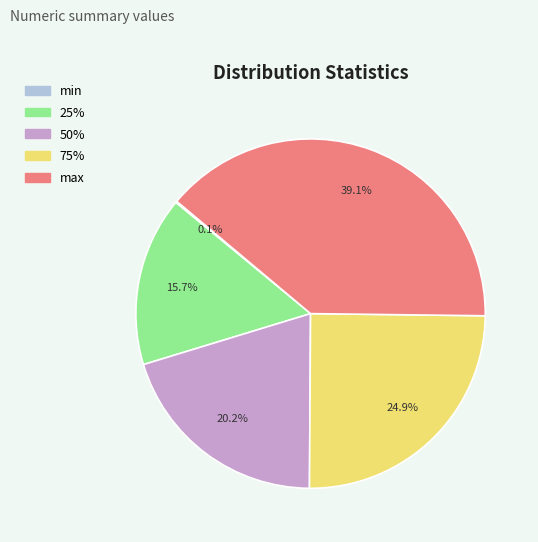

Which has a higher value, max or 75%?

max